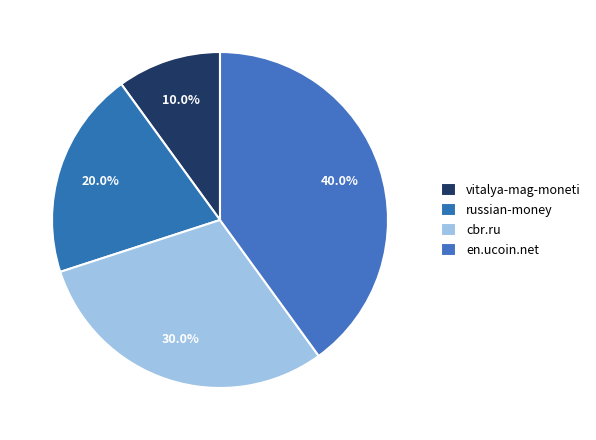

Approximately how many times larger is the value at vitalya-mag-moneti compared to cbr.ru?

0.3